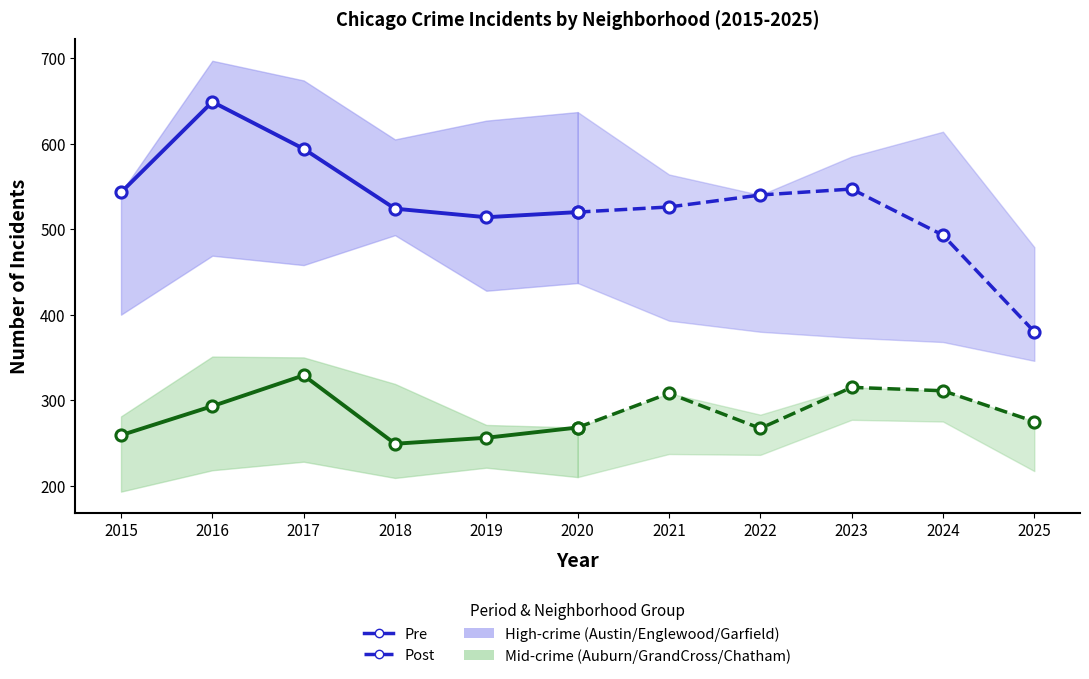

Which series ends up on top after the final intersection of Post (Green group) and Pre (Green group)?

Post (Green group)